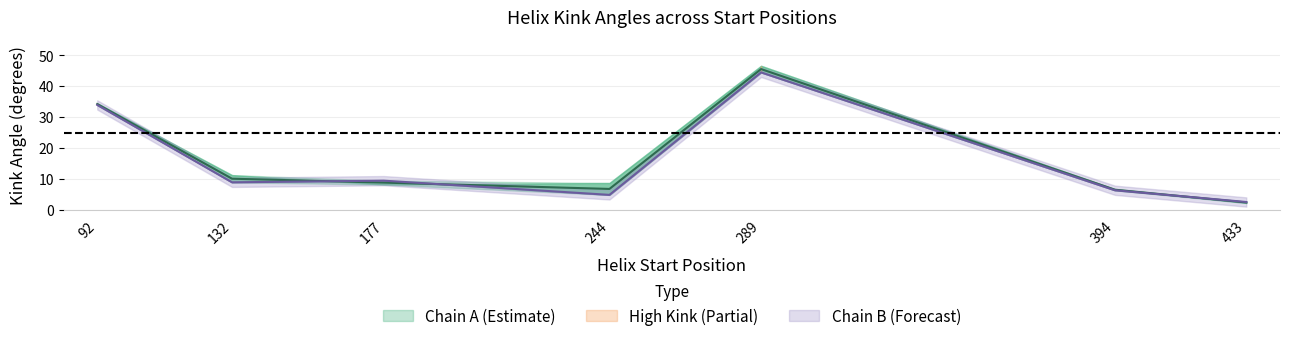

Rank the series by their average value, from lowest to highest.

Kink_Angle_B, Kink_Angle_A